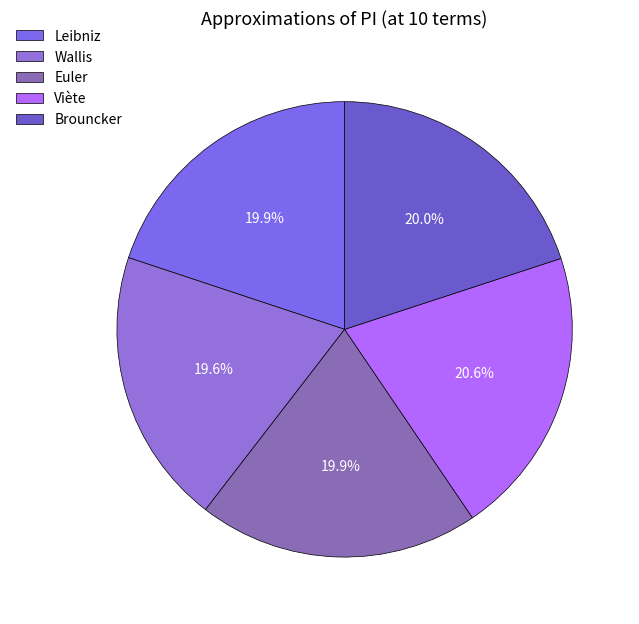

Is the sum of Brouncker and Euler greater than half?

No